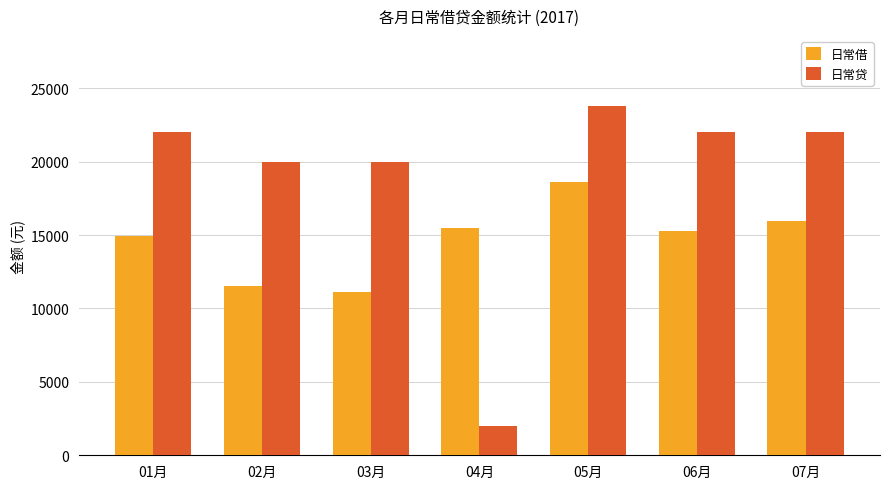

What is the average value of the 日常贷 series?

18828.6